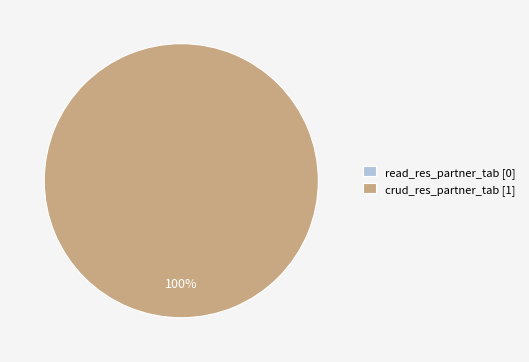

Does read_res_partner_tab account for over 50% of the chart?

No